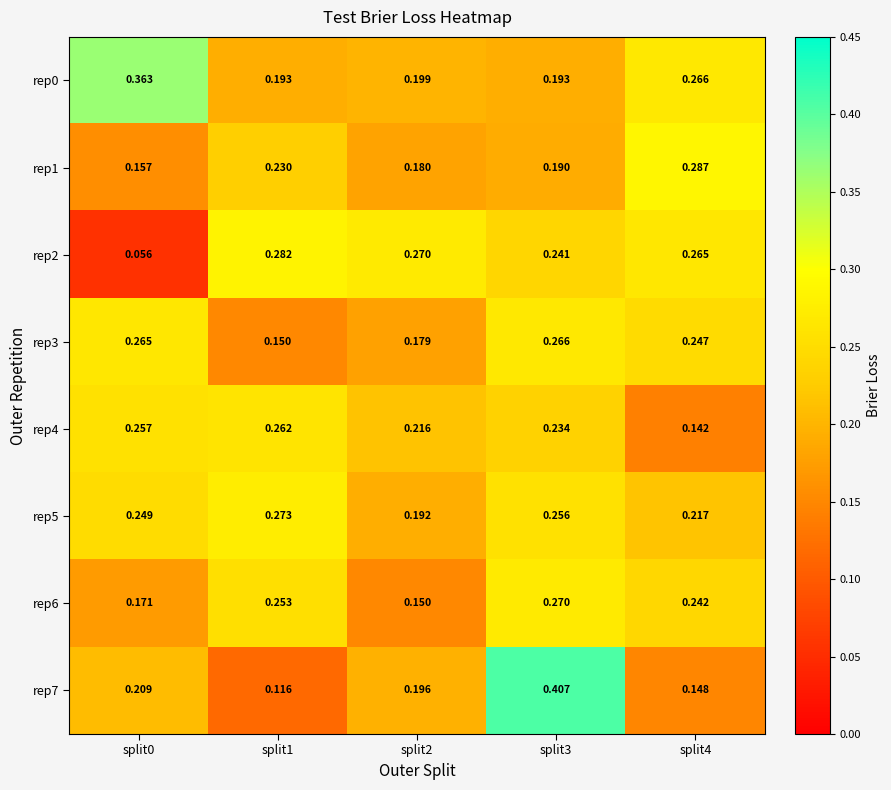

Which series has the largest range (max minus min)?

rep7